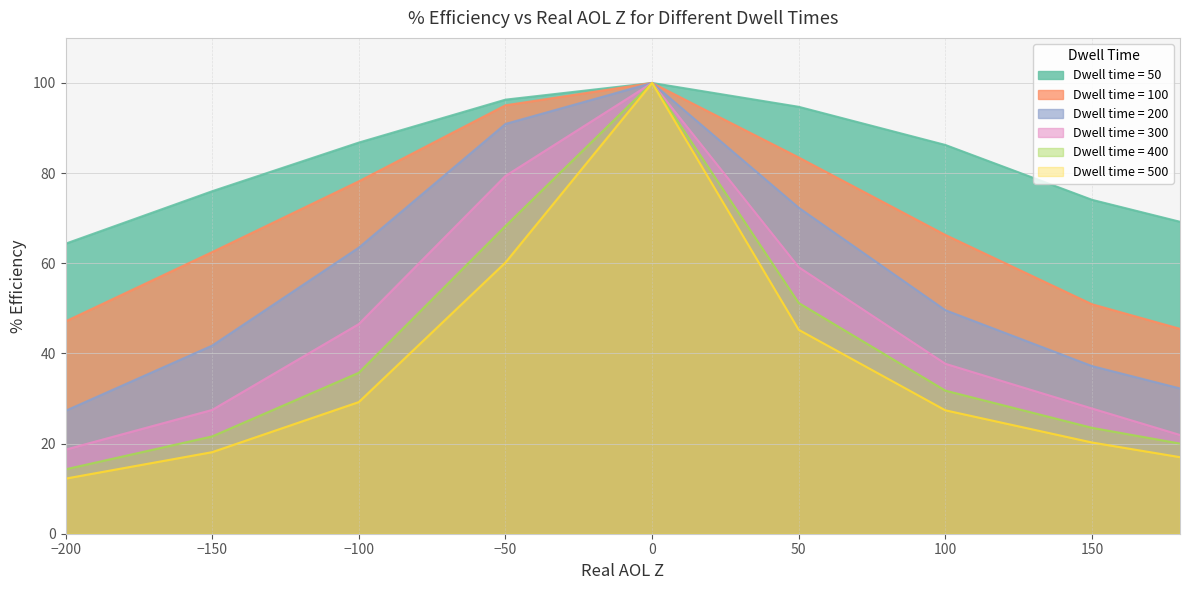

At how many categories does at least one series exceed 86?

5